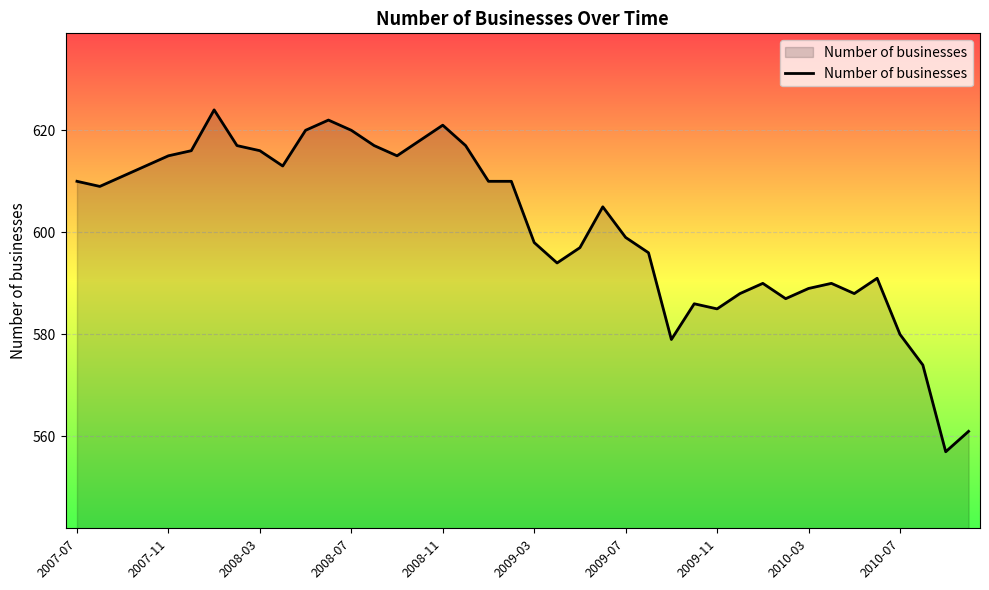

What is the average value?

601